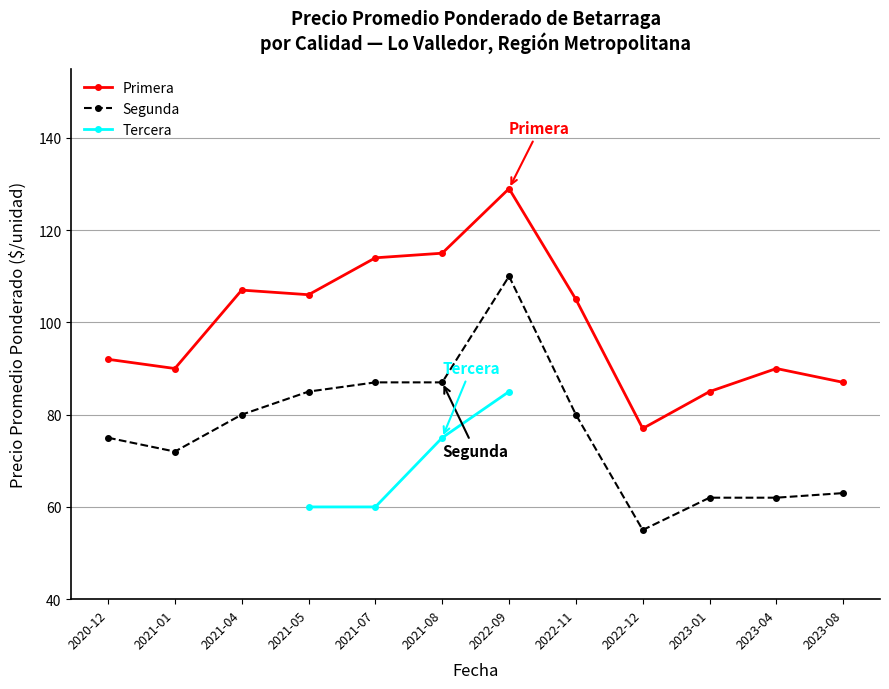

Is the value of Primera at 2021-01 greater than the value of Tercera at 2021-01?

Yes